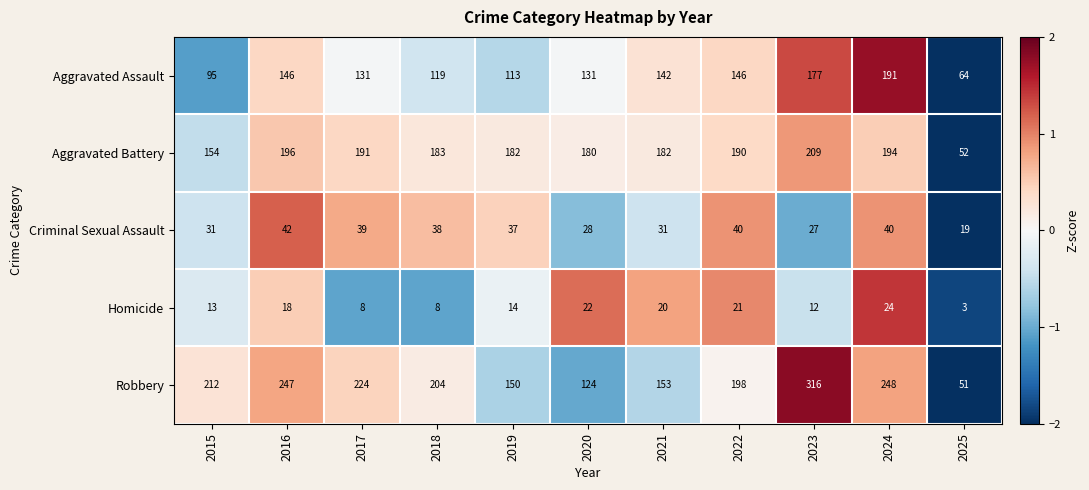

At which label does Aggravated Battery reach its peak?

2023